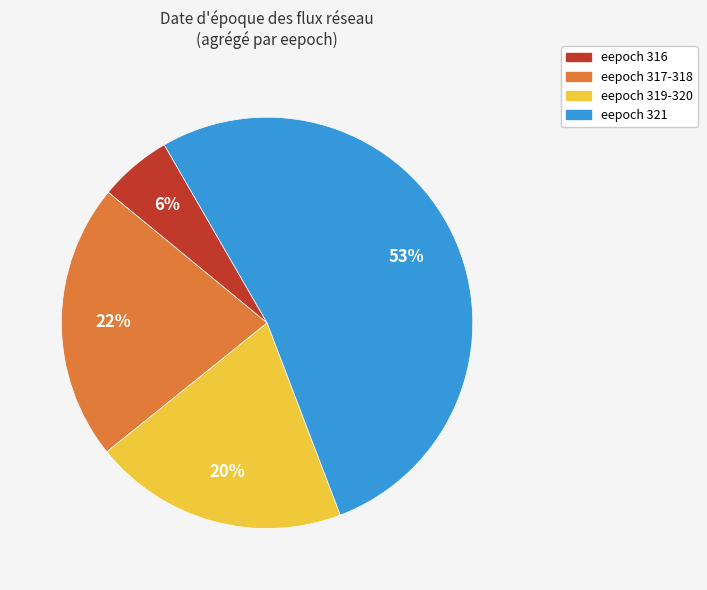

Is there a majority slice in this chart?

Yes